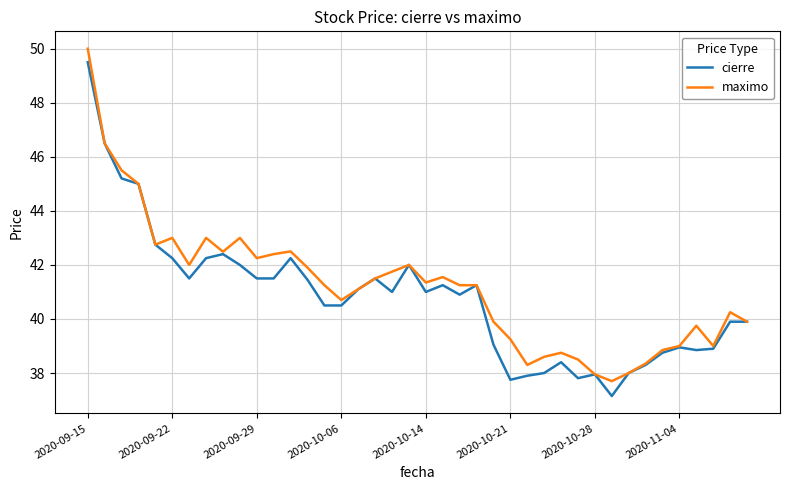

What is the lowest value of the maximo series?

37.7